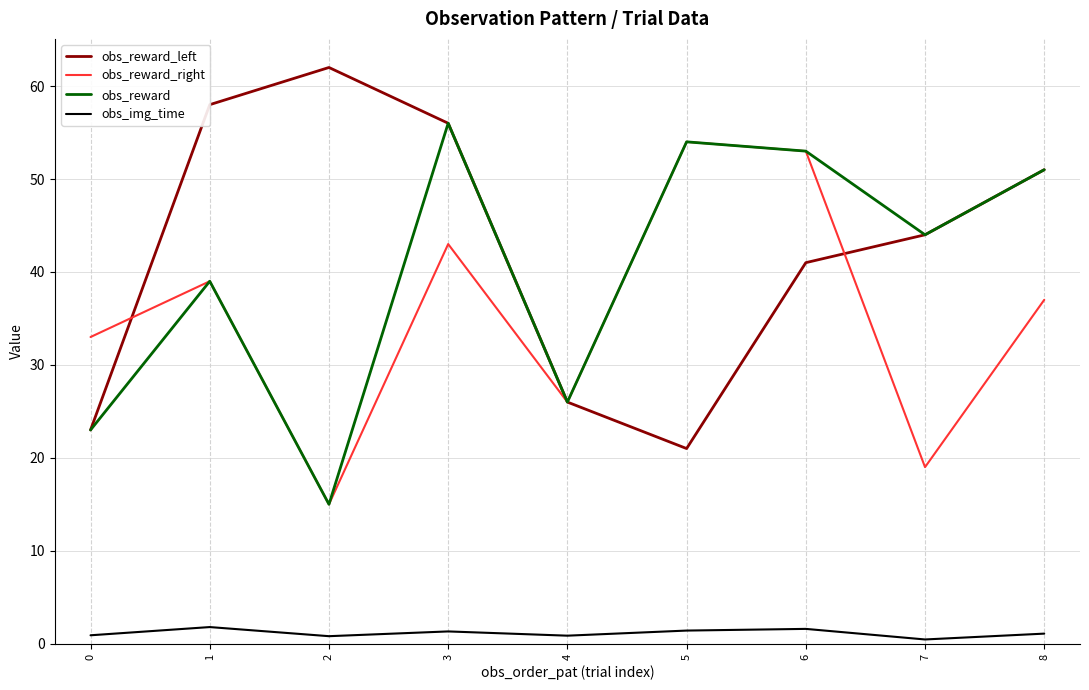

What is the minimum value for obs_img_time?

0.5